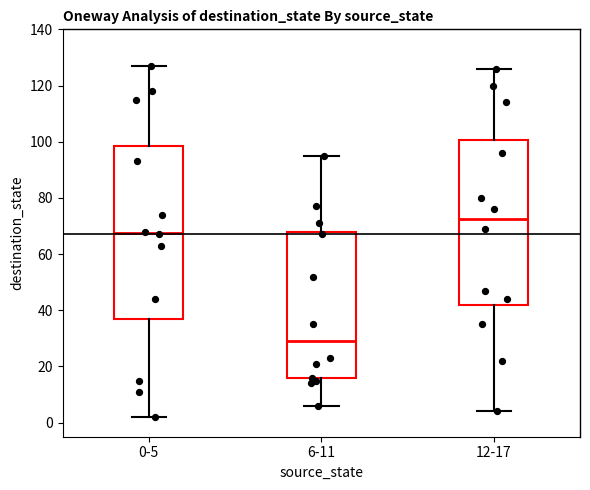

Comparing the boxes themselves (not the whiskers), which one is the tallest?

0-5